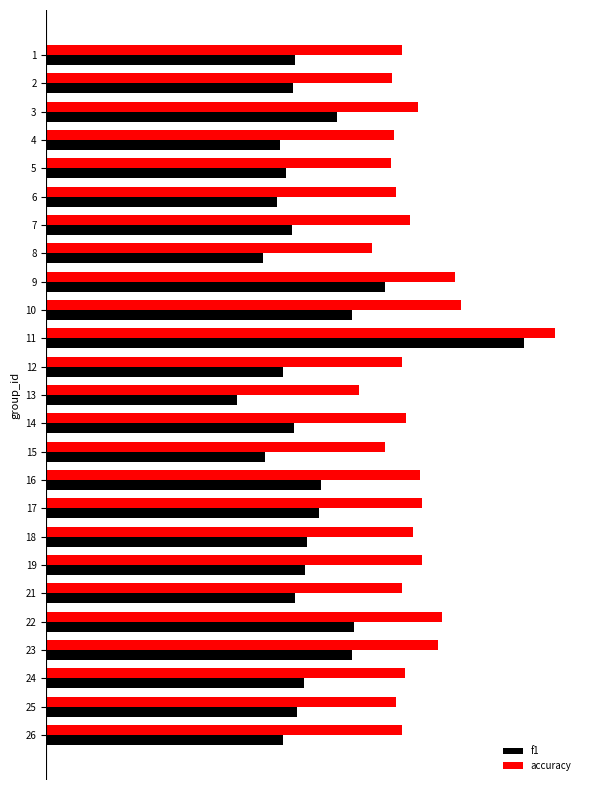

What are all the series names shown in the legend?

f1, accuracy